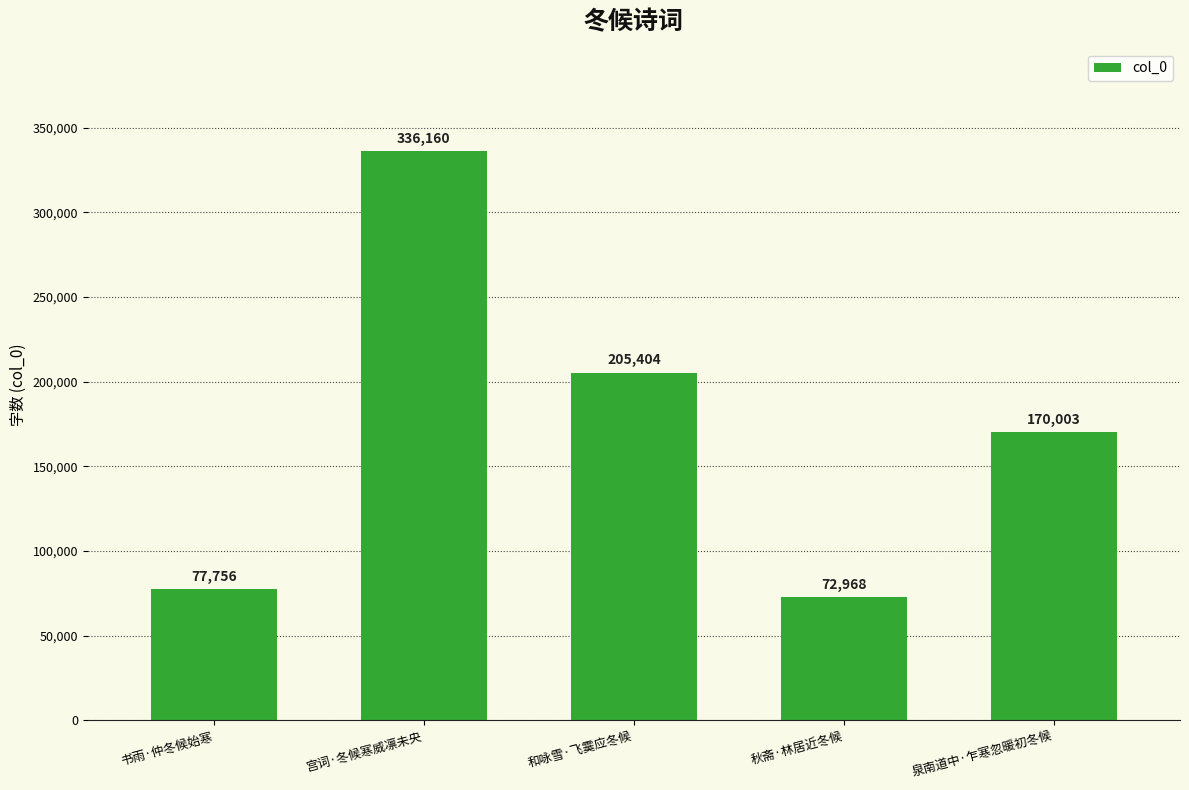

Reading left to right, what are all the values shown in this chart?

书雨·仲冬候始寒=77756	宫词·冬候寒威凛未央=336160	和咏雪·飞霙应冬候=205404	秋斋·林居近冬候=72968	泉南道中·乍寒忽暖初冬候=170003